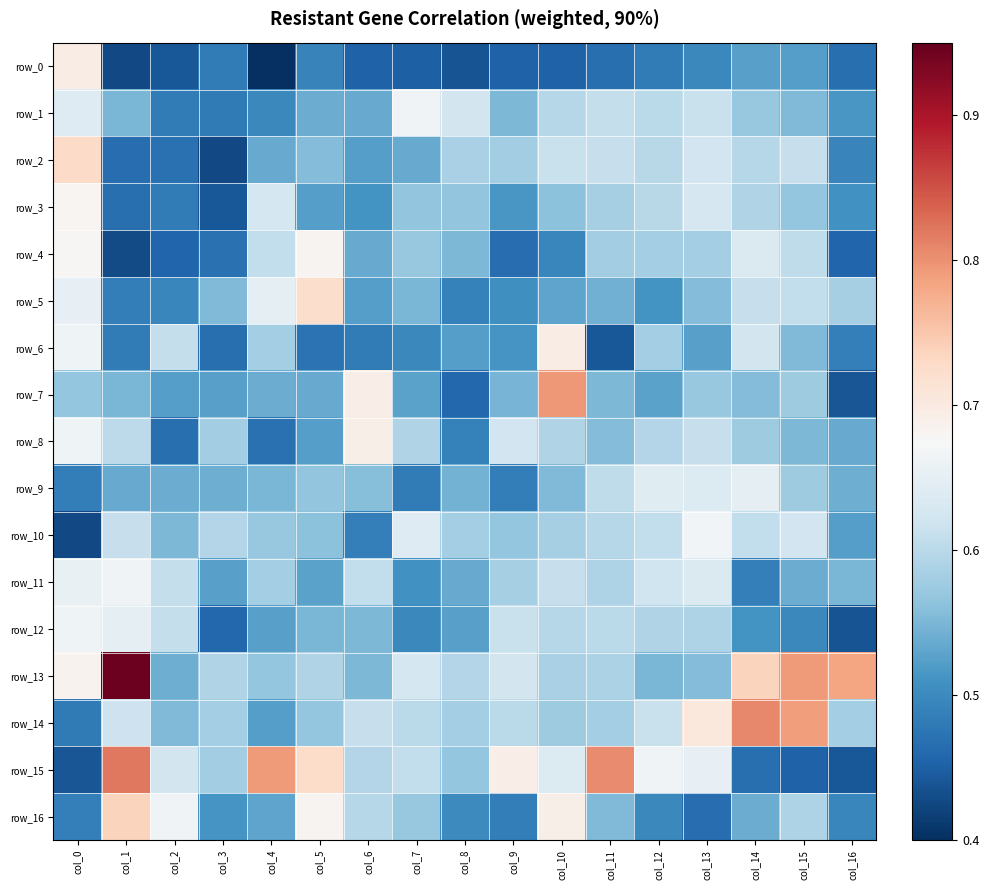

What is the sum of the row_15 values at col_16 and col_7?

1.1